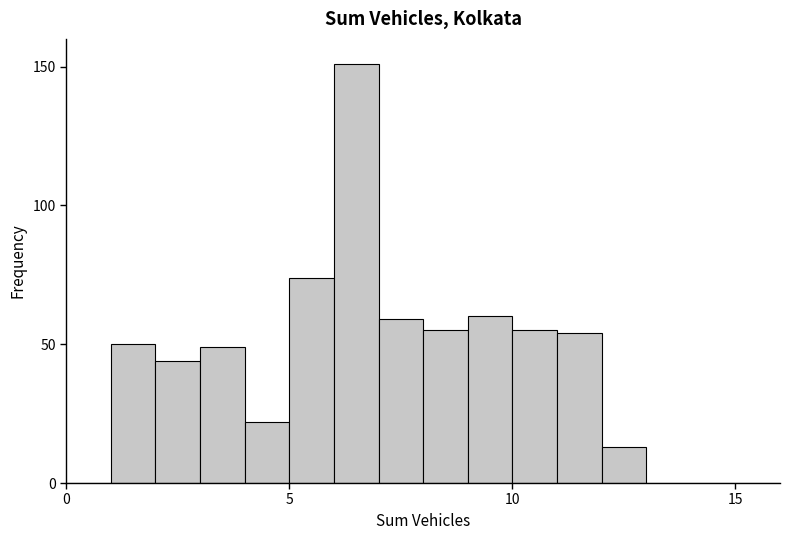

Around what value on the x-axis is the tallest bar? Give the approximate position of its centre, as read against the axis.

6.5